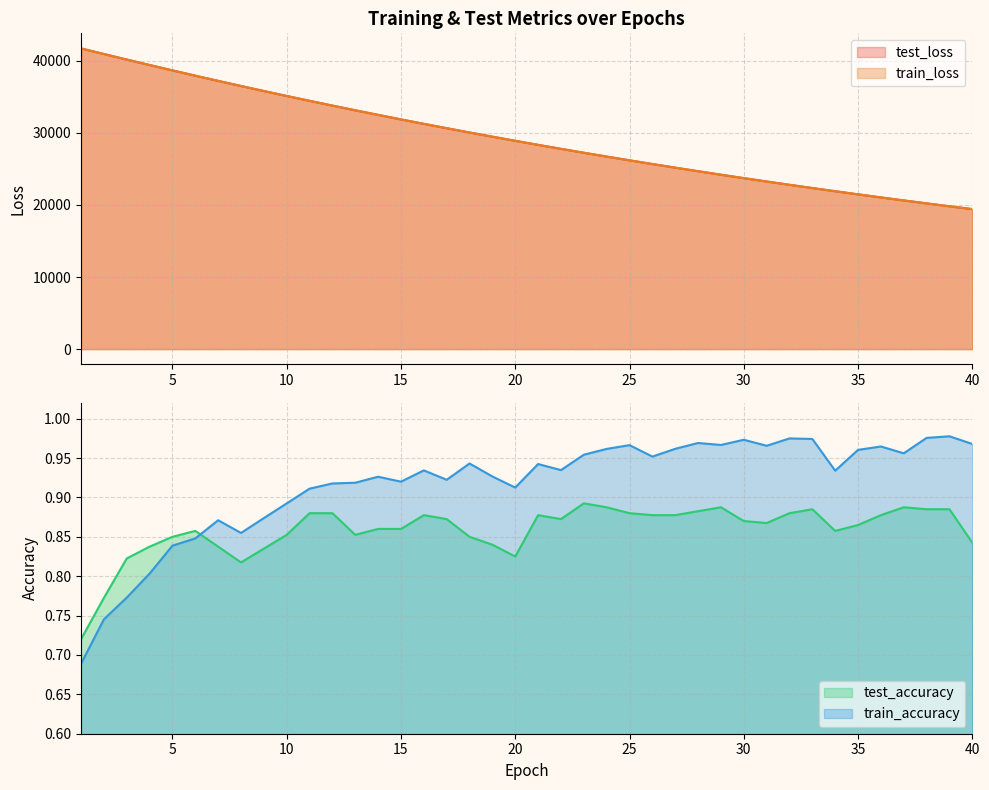

Reading left to right, what are all the values shown in this chart?

test_loss: 41706.6	40927.6	40158.8	39403.6	38658.2	37923.6	37202.5	36493.4	35795.8	35110.6	34436.8	33775.2	33125.3	32486.9	31860.4	31244.7	30640.4	30047.0	29464.6	28892.5	28330.5	27779.3	27237.4	26706.1	26184.1	25672.1	25169.4	24675.4	24190.9	23715.6	23249.4	22790.8	22341.0	21899.7	21466.4	21041.2	20624.1	20214.4	19812.6	19418.1
train_loss: 41710.2	40929.2	40159.3	39402.9	38656.5	37922.6	37200.7	36491.7	35794.3	35108.4	34435.0	33773.4	33123.7	32485.2	31858.5	31243.0	30638.7	30044.9	29462.6	28890.7	28328.7	27777.5	27235.8	26704.3	26182.5	25670.5	25167.6	24674.1	24189.7	23714.1	23247.4	22789.2	22339.5	21898.5	21465.0	21039.9	20622.7	20213.1	19811.2	19416.9
test_accuracy: 0.7	0.8	0.8	0.8	0.8	0.9	0.8	0.8	0.8	0.9	0.9	0.9	0.9	0.9	0.9	0.9	0.9	0.8	0.8	0.8	0.9	0.9	0.9	0.9	0.9	0.9	0.9	0.9	0.9	0.9	0.9	0.9	0.9	0.9	0.9	0.9	0.9	0.9	0.9	0.8
train_accuracy: 0.7	0.7	0.8	0.8	0.8	0.8	0.9	0.9	0.9	0.9	0.9	0.9	0.9	0.9	0.9	0.9	0.9	0.9	0.9	0.9	0.9	0.9	1.0	1.0	1.0	1.0	1.0	1.0	1.0	1.0	1.0	1.0	1.0	0.9	1.0	1.0	1.0	1.0	1.0	1.0